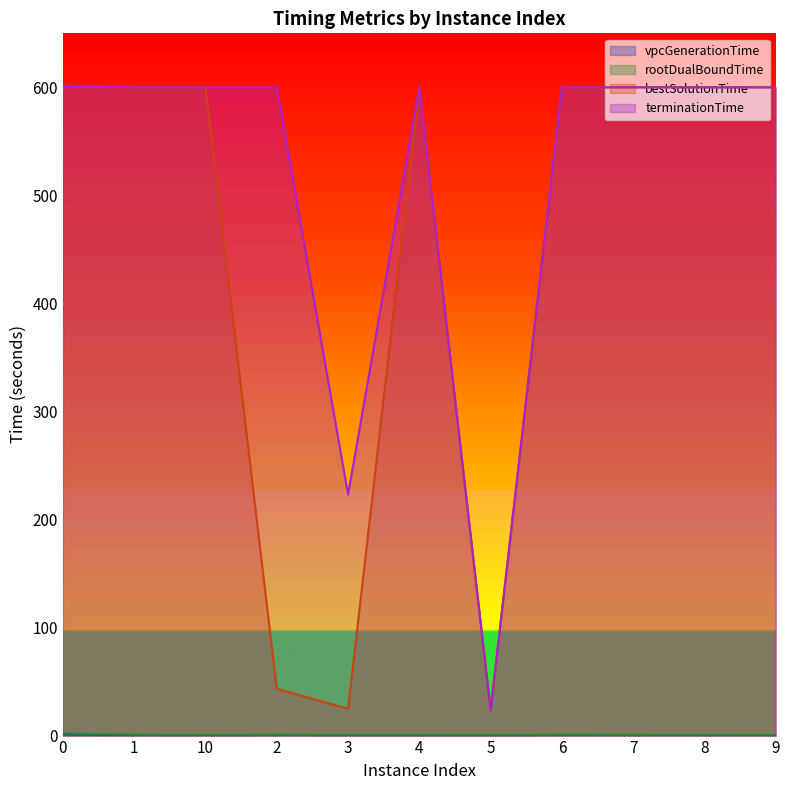

What is the maximum value for vpcGenerationTime?

1.3